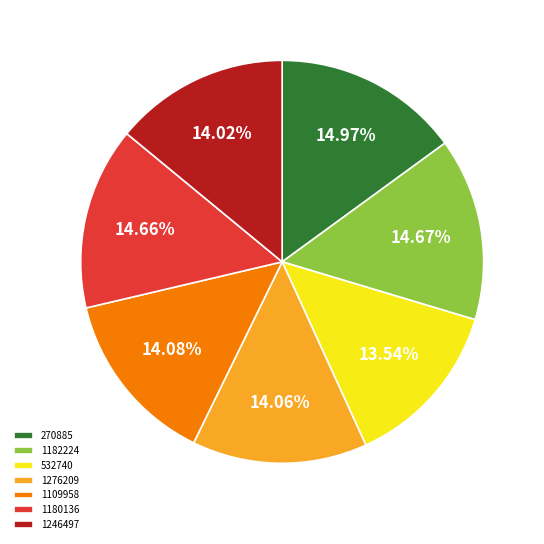

True or false: 1180136 accounts for 8% of the total.

False